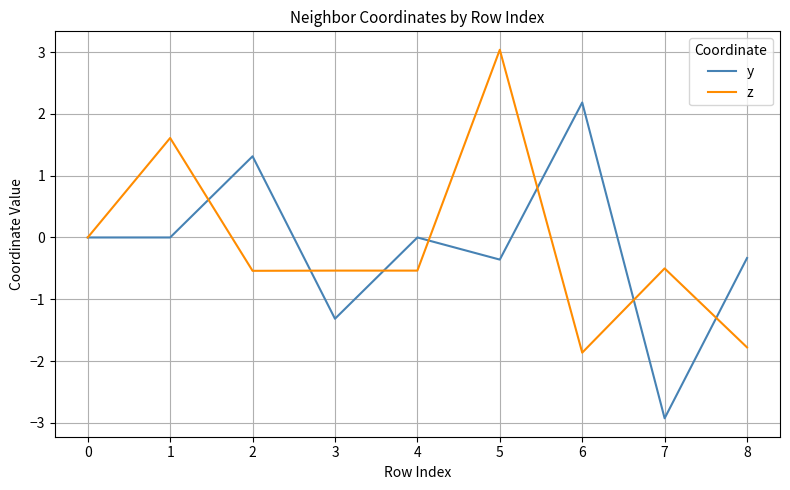

Which series changed the most between 1 and 8?

z